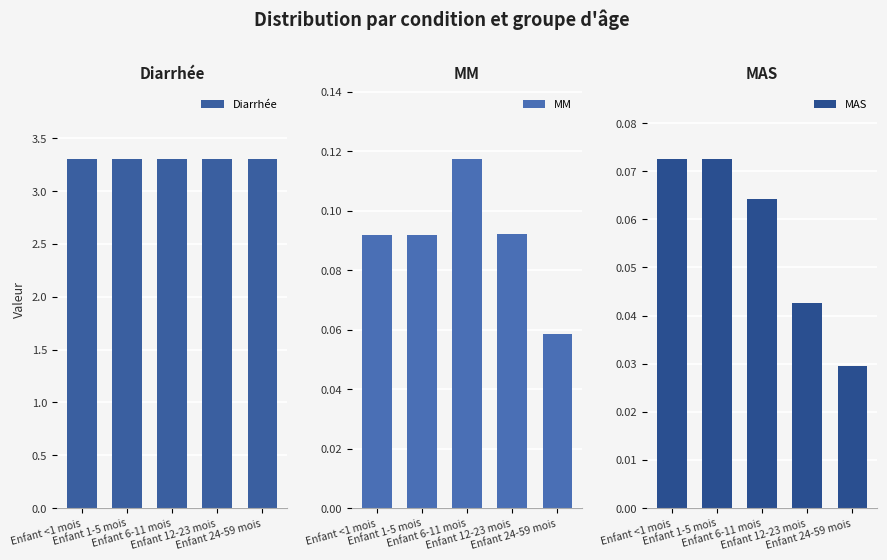

How many MAS values are between 0 and 1?

5